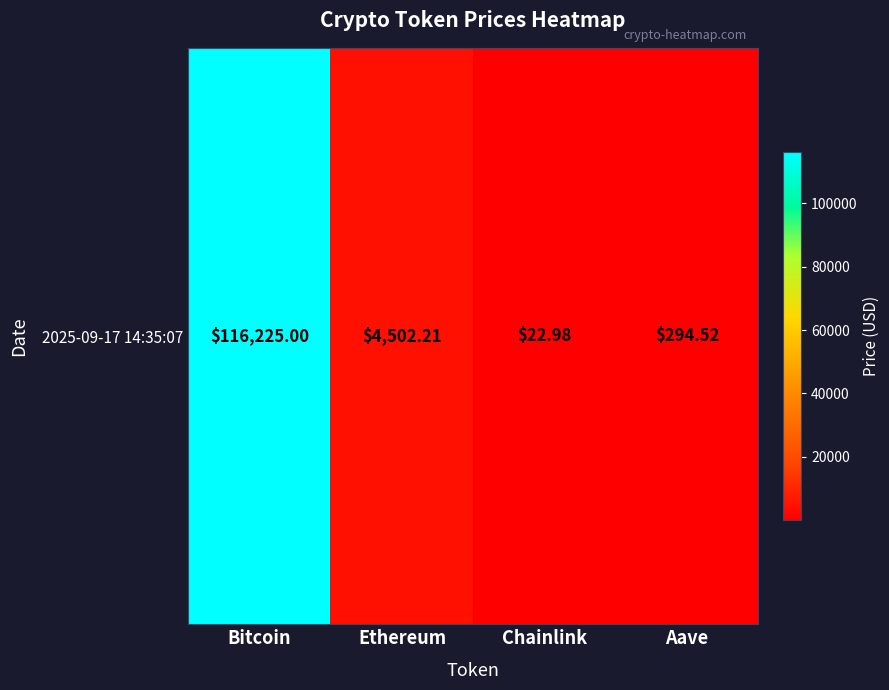

List the labels in order of value, smallest first.

Chainlink, Aave, Ethereum, Bitcoin